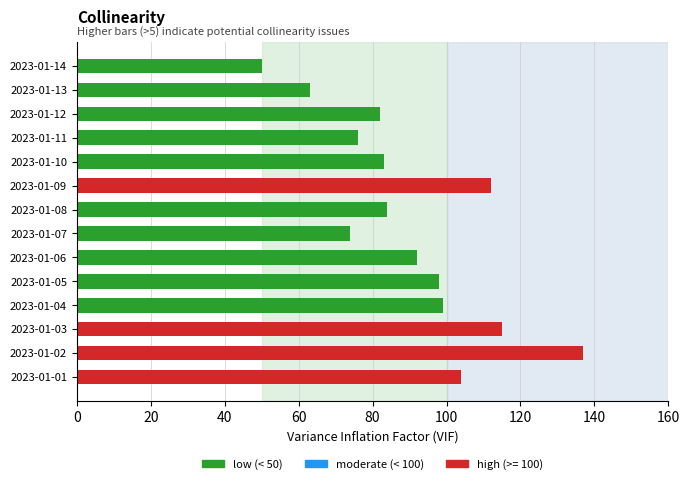

What is the average value?

91